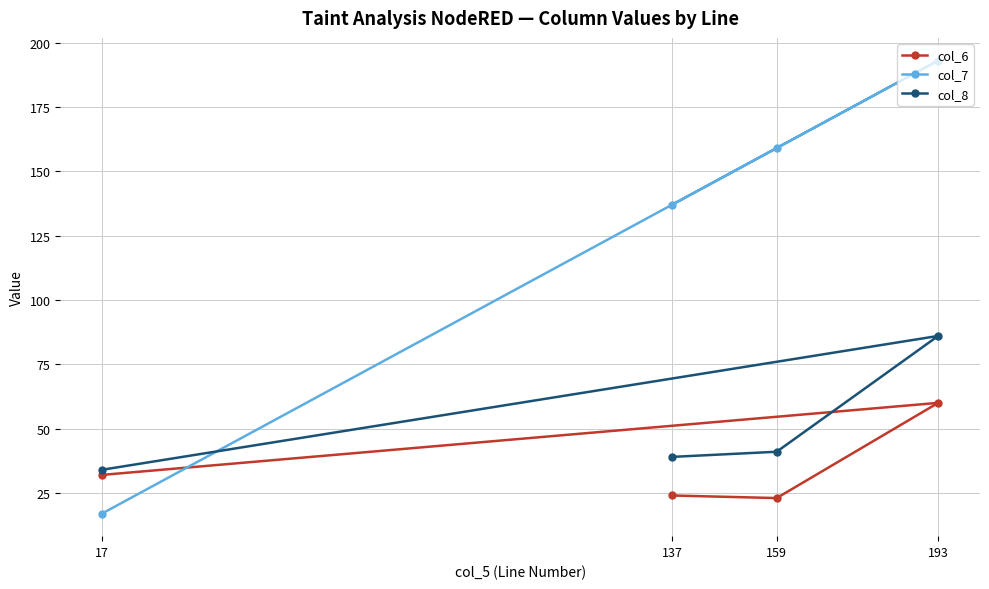

Which label corresponds to the smallest value in the chart?

17